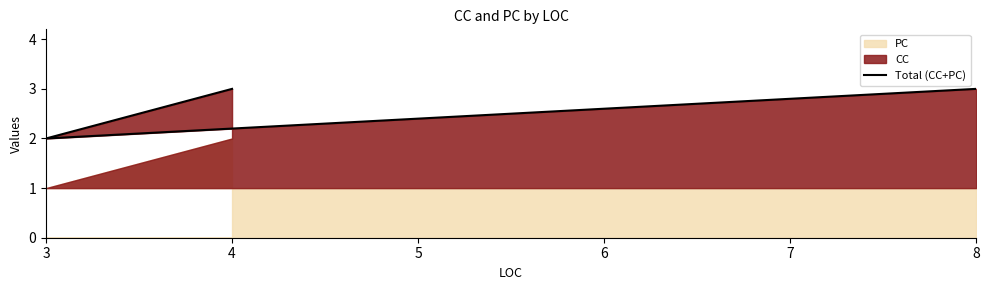

What is the sum of all values?

8